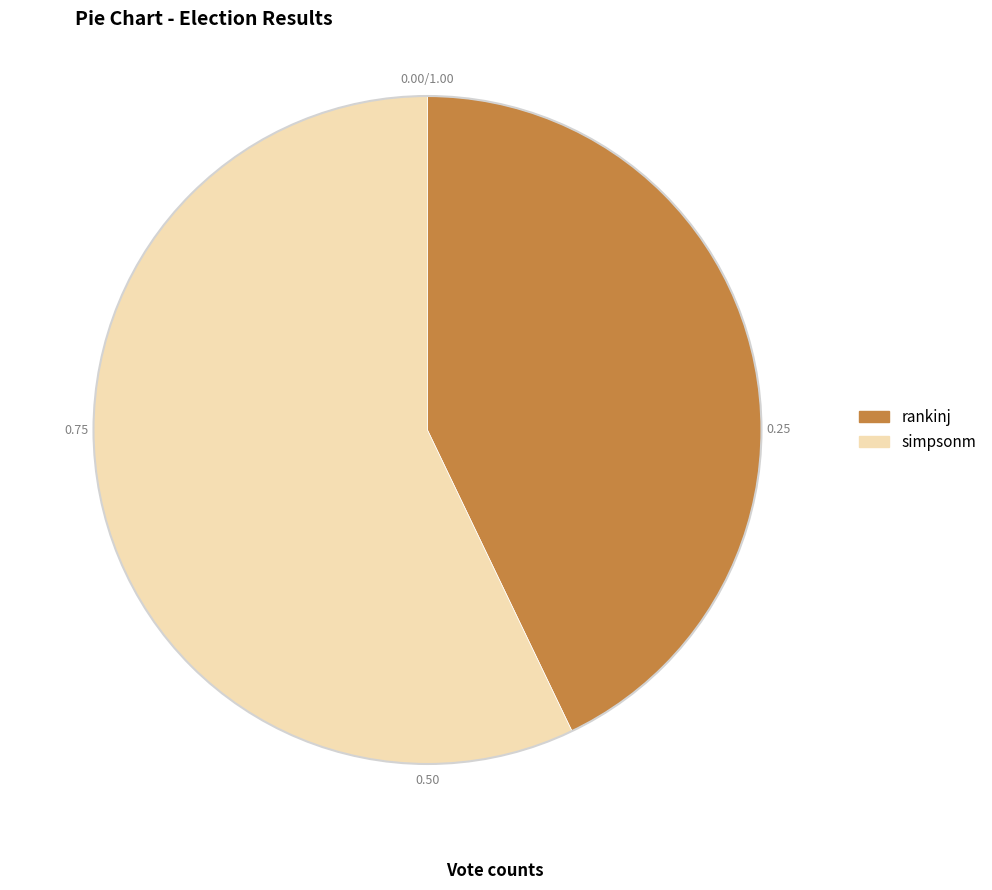

Is the sum of simpsonm and rankinj greater than half?

Yes